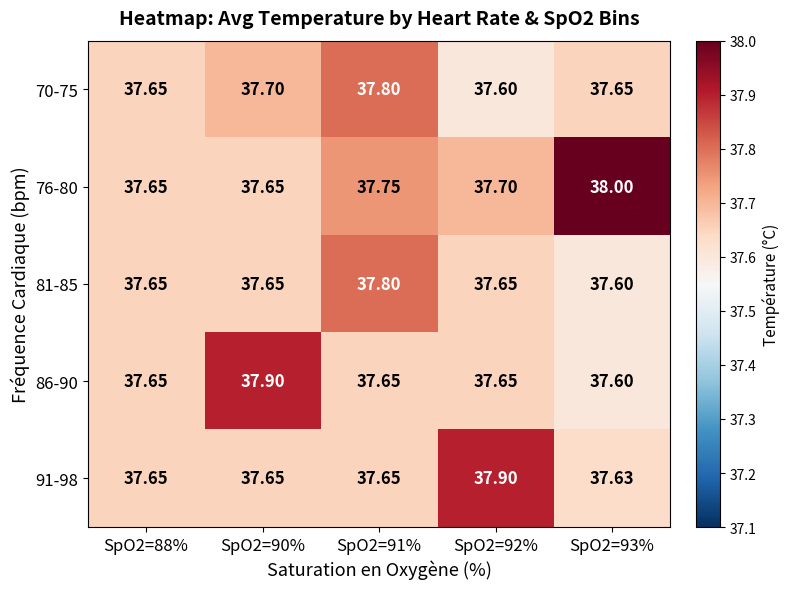

Is the value of 86-90 at SpO2=92% greater than the value of 76-80 at SpO2=91%?

No